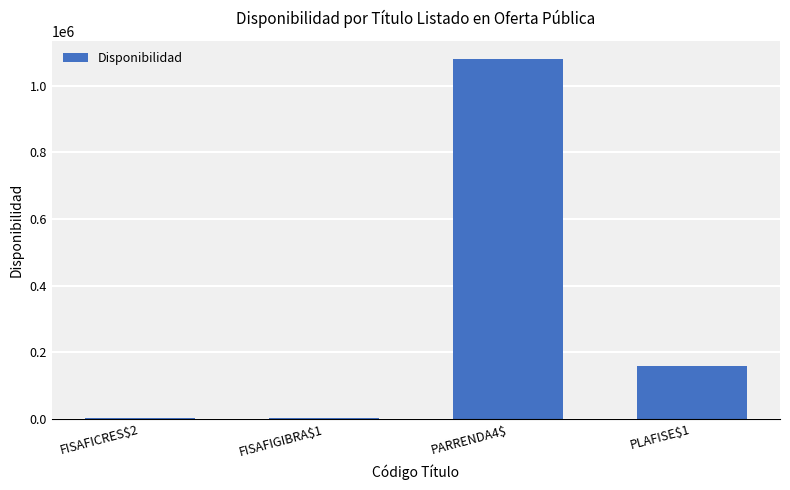

At which label does the data first exceed 159000?

PARRENDA4$